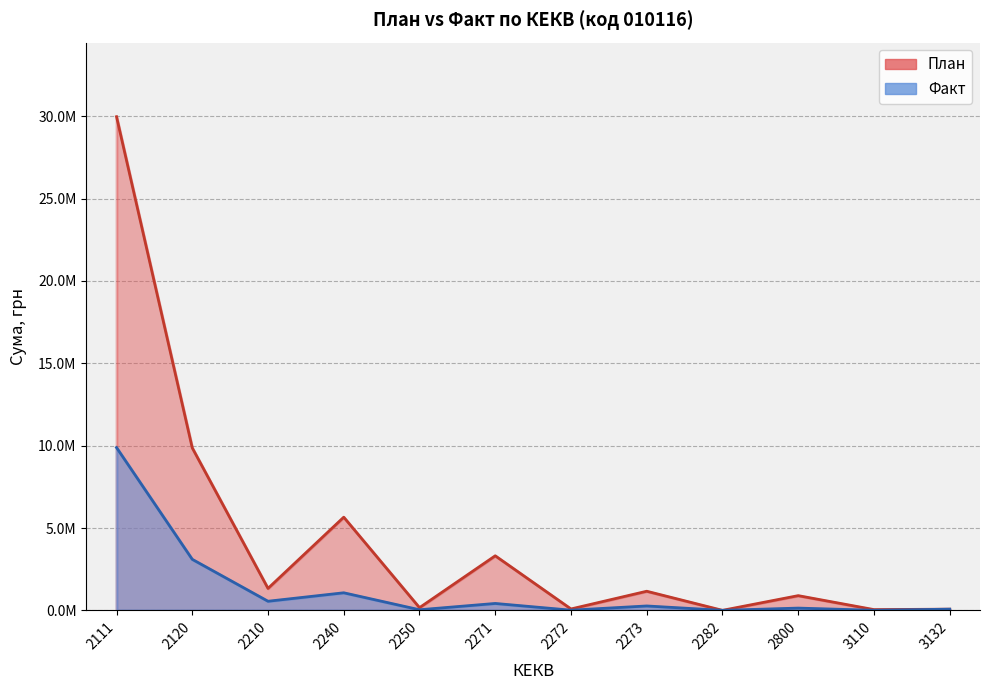

What are all the series names shown in the legend?

План, Факт